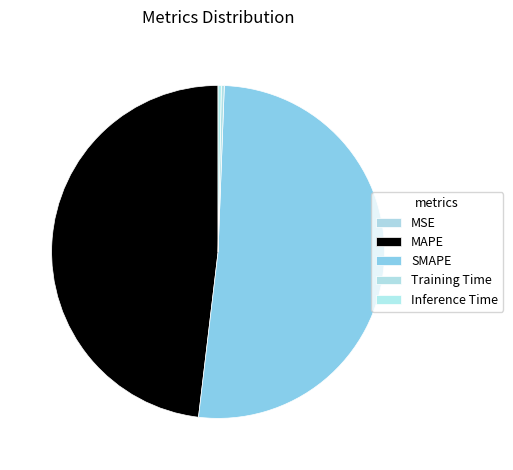

What is the smallest slice in the pie chart?

MSE